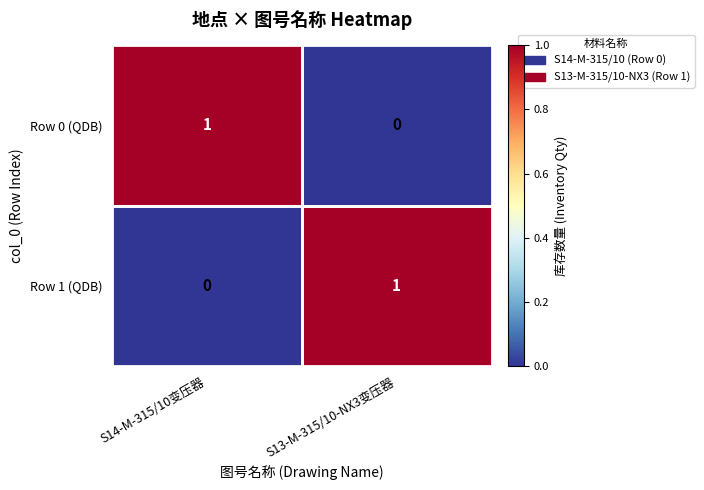

The value of Row 0 (QDB) at S14-M-315/10变压器 is 1. True or false?

True